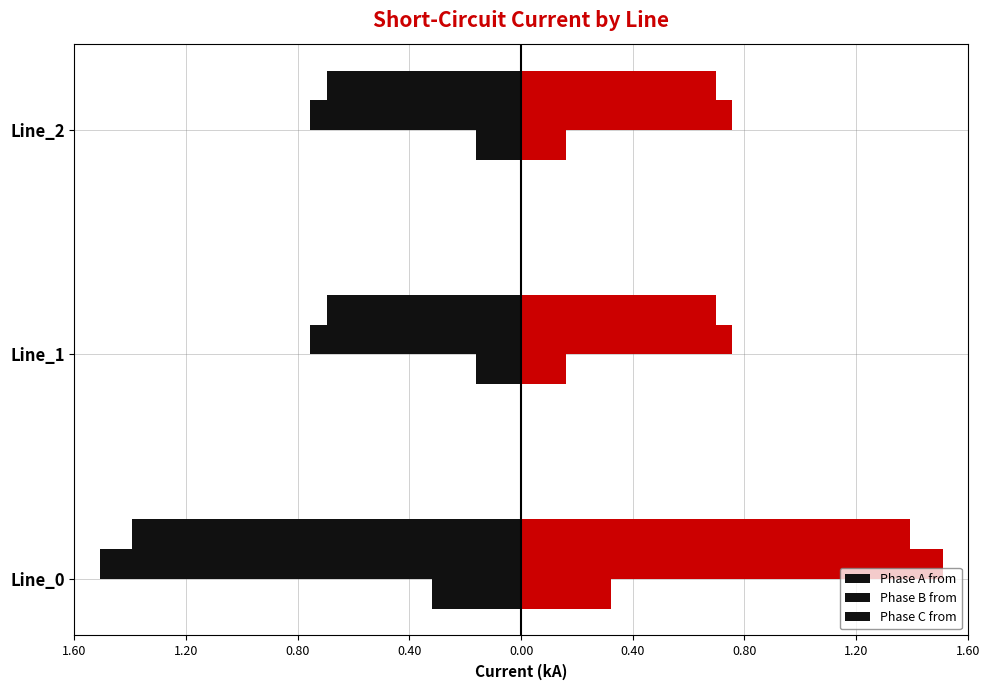

What position from the left is 0.80?

3